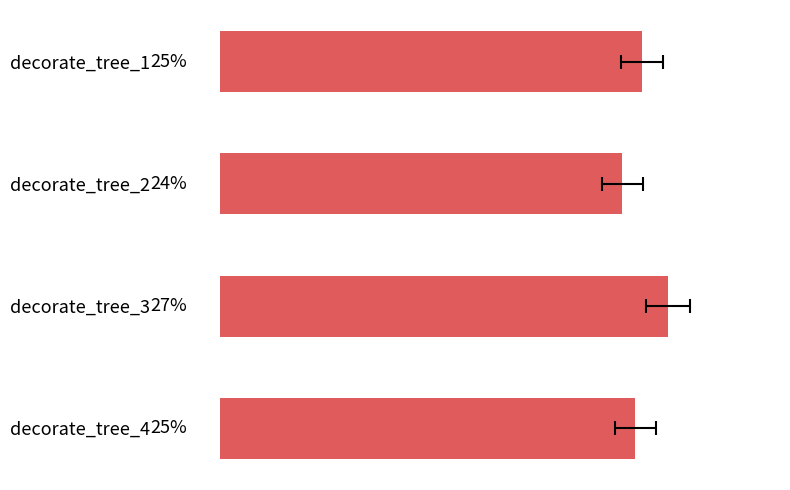

Count the number of values greater than 65.

1